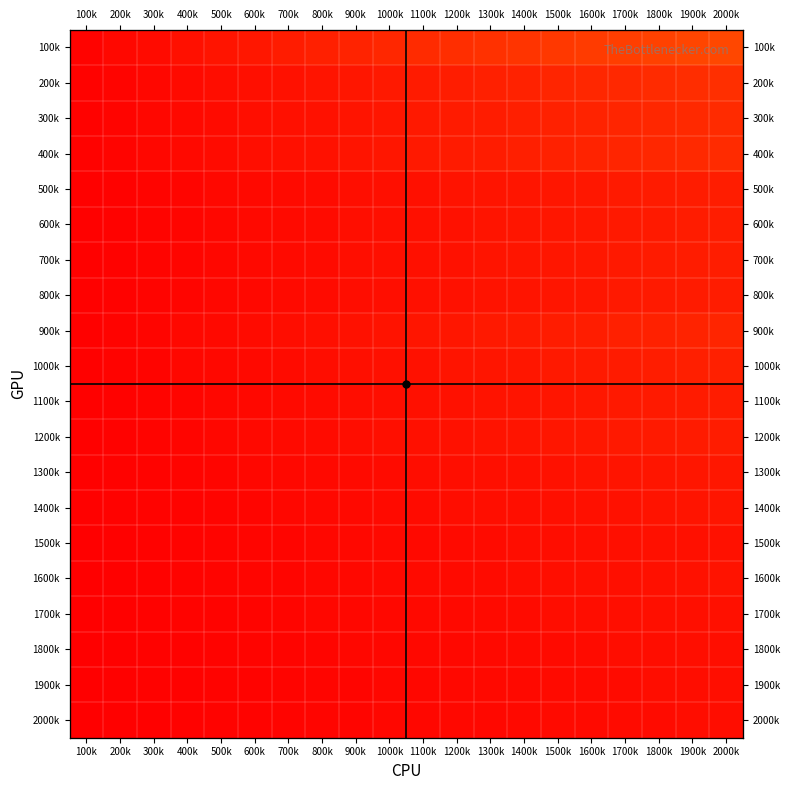

At which category is the sum across all series the highest?

100k